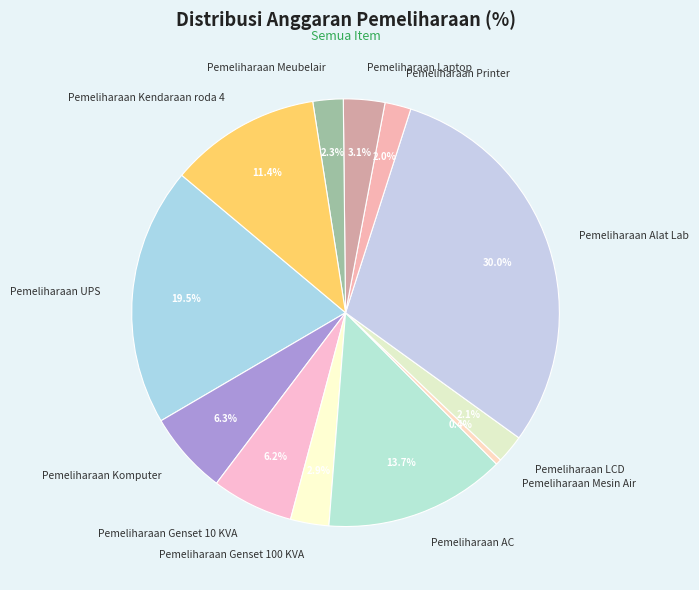

Does Pemeliharaan Mesin Air represent more than half of the total?

No